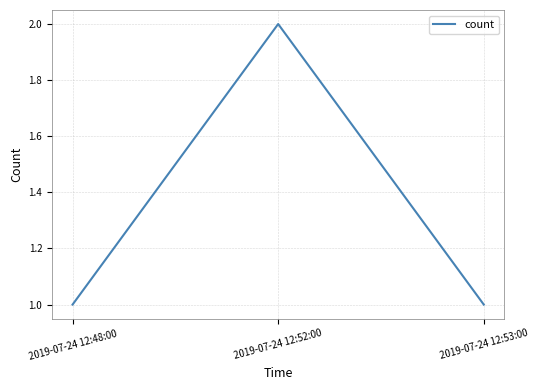

What position from the left is 2019-07-24 12:48:00?

1